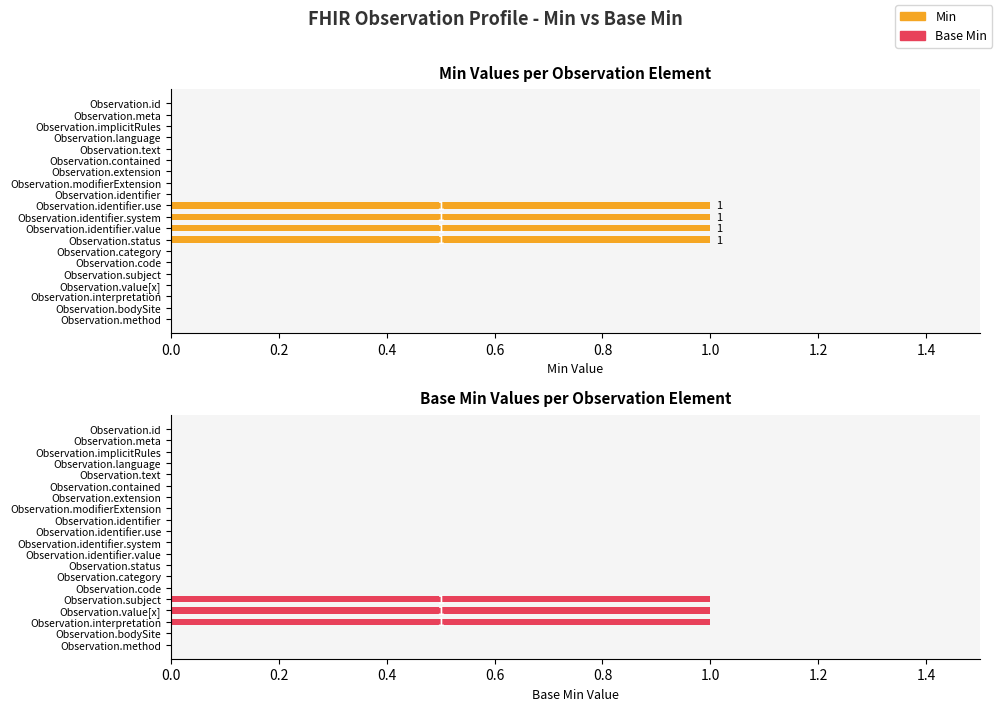

Which series has the largest range (max minus min)?

Min